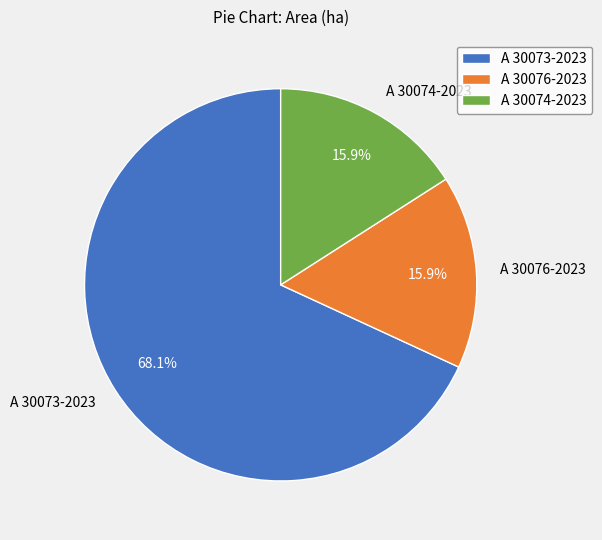

What is the majority slice?

A 30073-2023